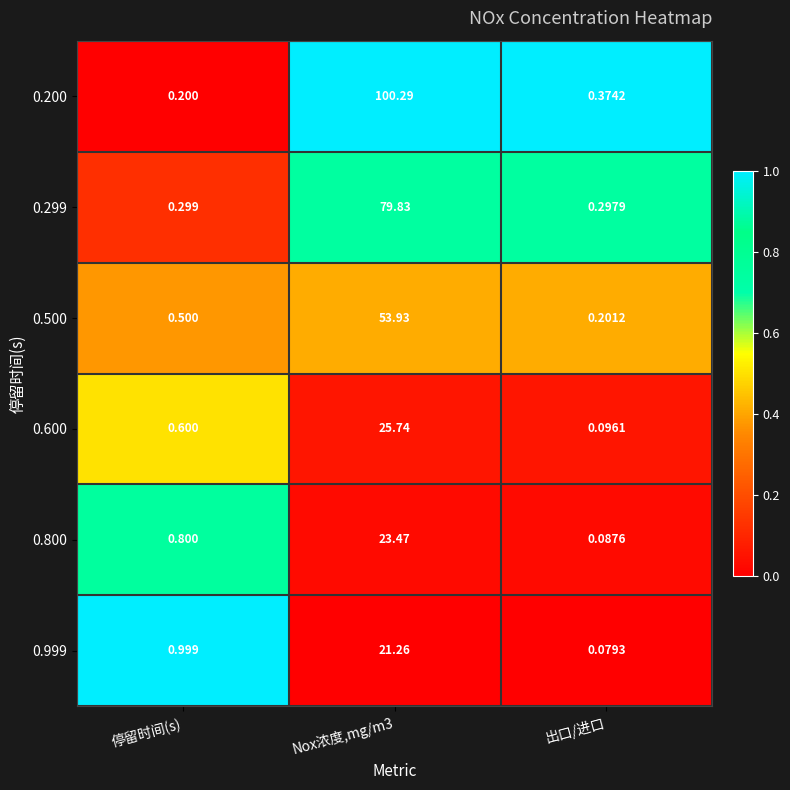

Which category has the lowest value across all series?

出口/进口